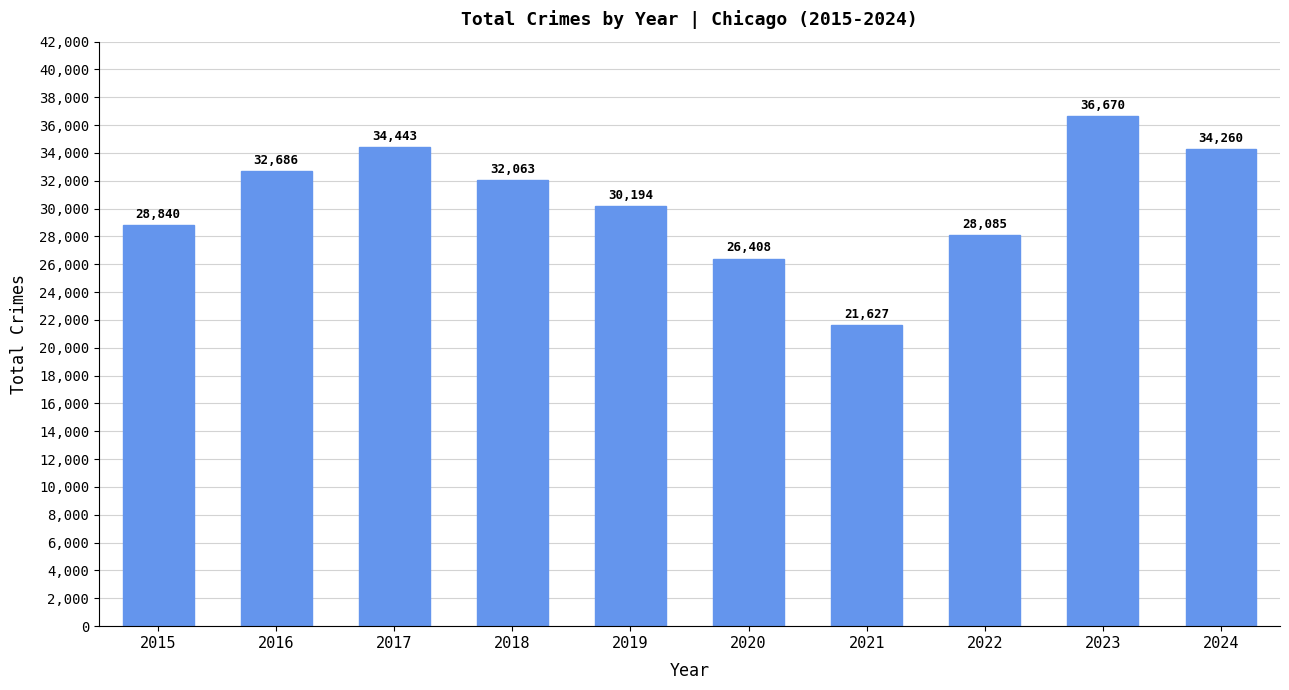

What is the difference between the maximum and minimum values?

15043